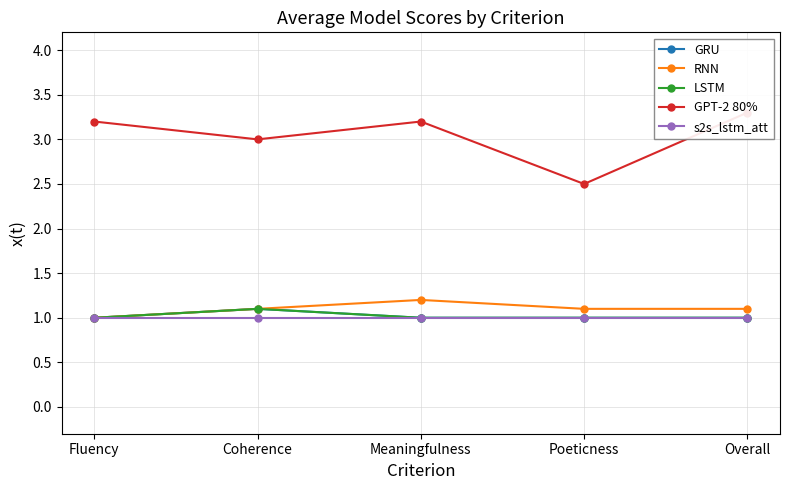

The GRU series shows 0.6 at Poeticness. True or false?

False